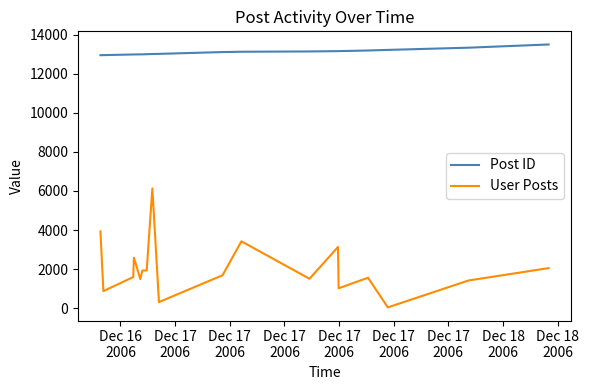

What is the difference between the maximum and minimum values in the Post ID series?

548